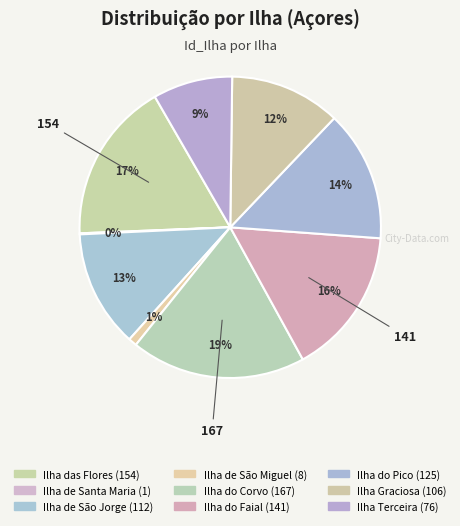

True or false: Ilha de São Jorge accounts for 2% of the total.

False